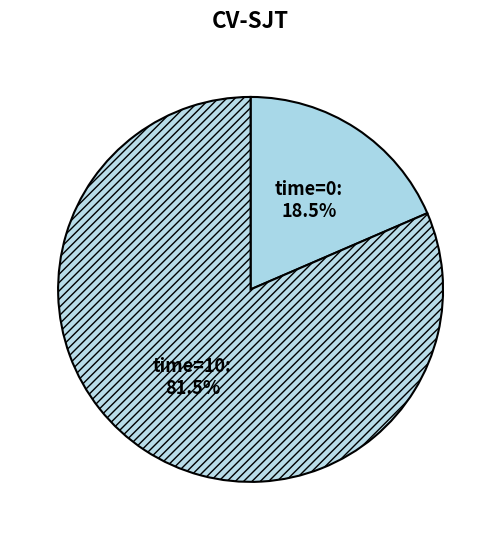

Count the number of slices in the pie.

2